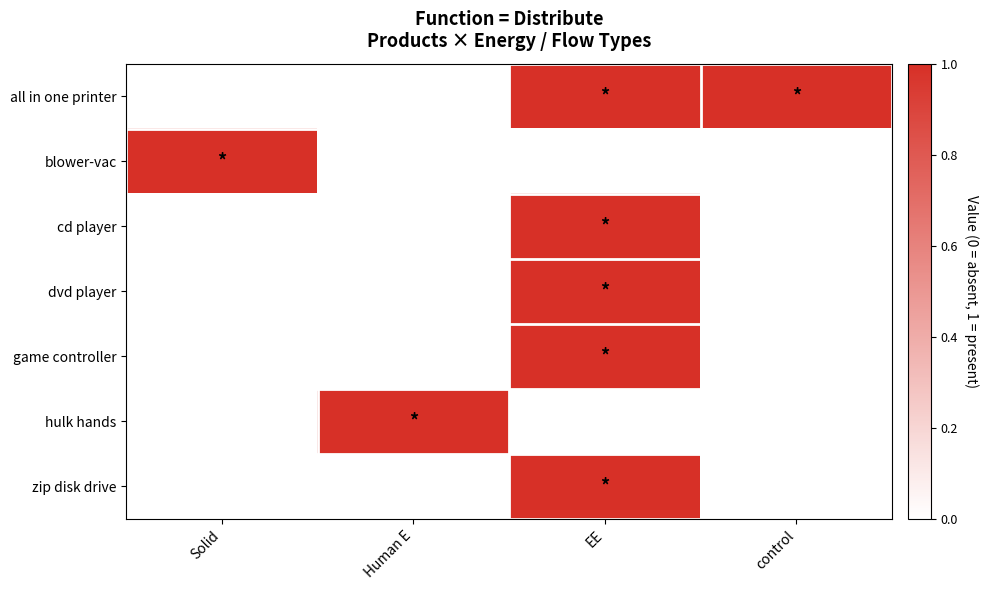

At Solid, list the series in order from smallest to largest.

all in one printer, cd player, dvd player, game controller, hulk hands, zip disk drive, blower-vac